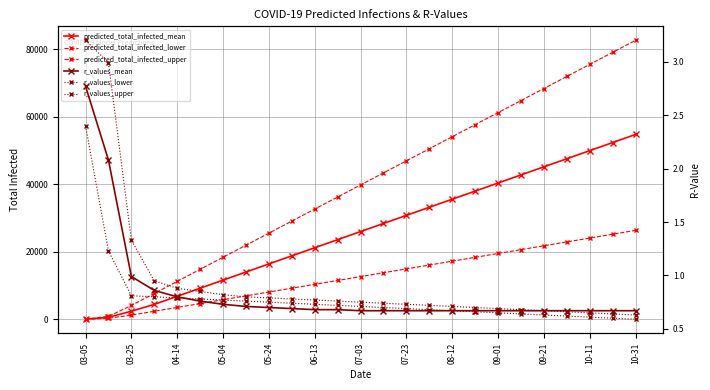

Which series has the largest total across all categories?

predicted_total_infected_upper